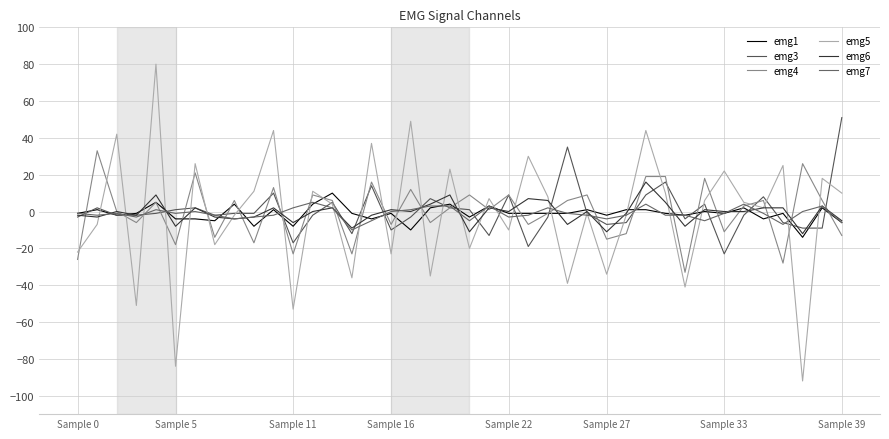

How many lines are shown in the chart?

6